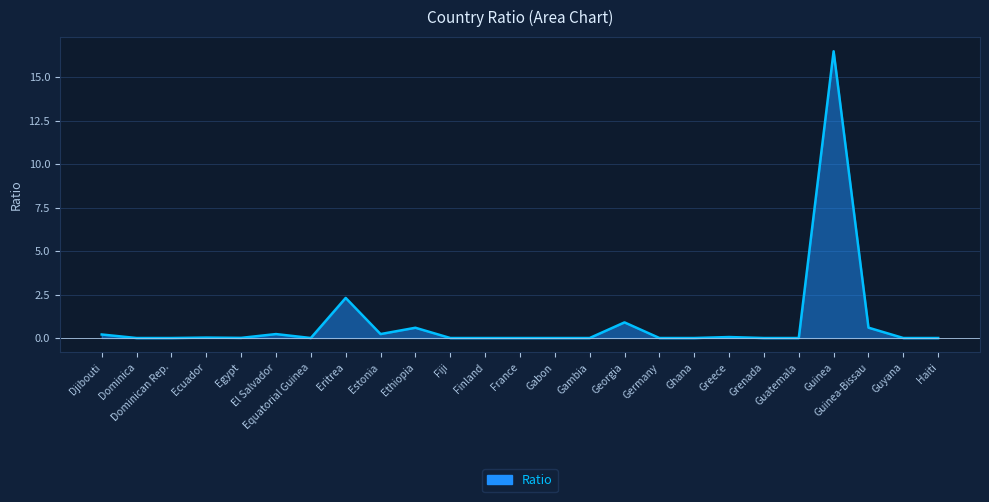

The value at Gabon is -7.0. True or false?

False